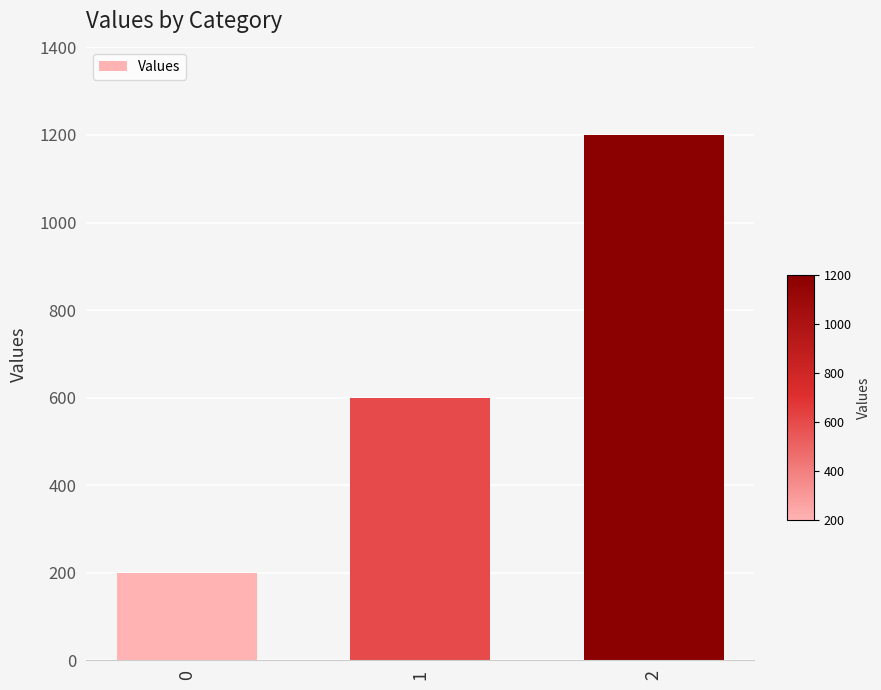

What is the difference between the values at 0 and 1?

400